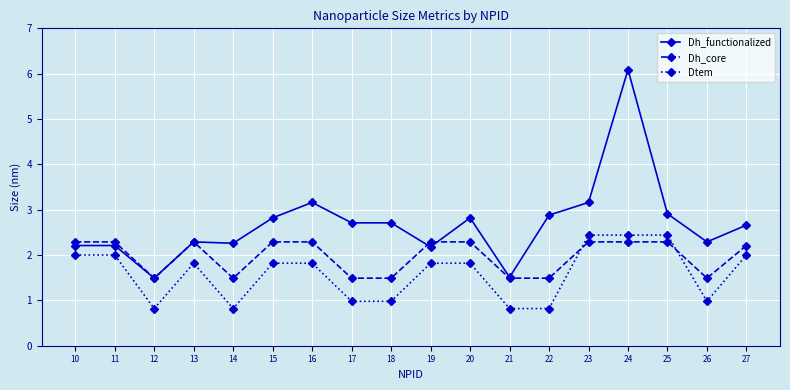

What is the minimum value for Dh_functionalized?

1.5